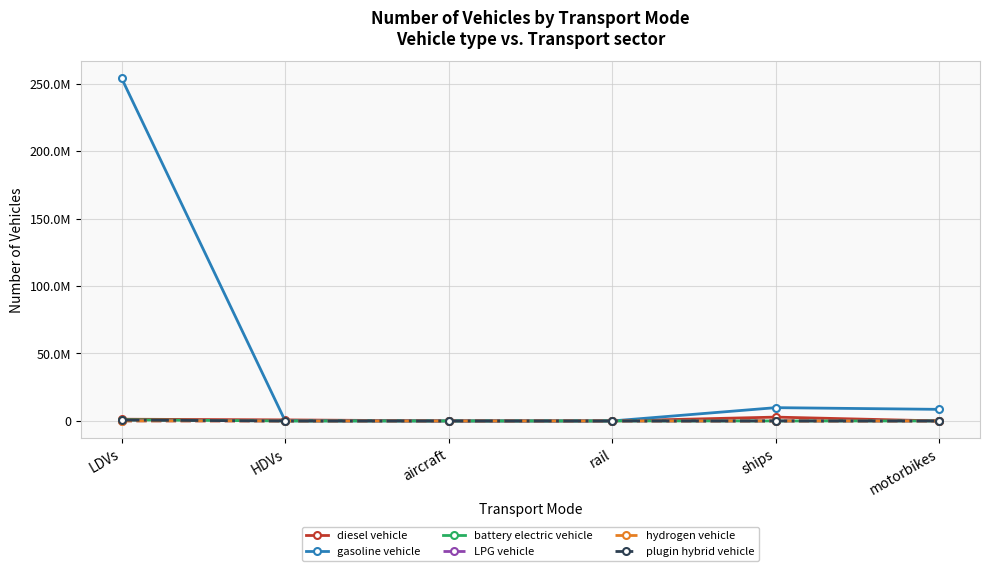

Is it true that battery electric vehicle equals 872916.0 at LDVs?

True